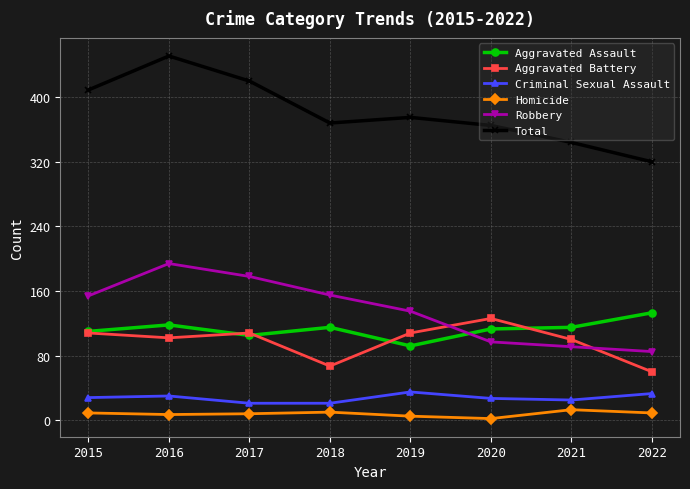

What is the smallest value displayed?

2